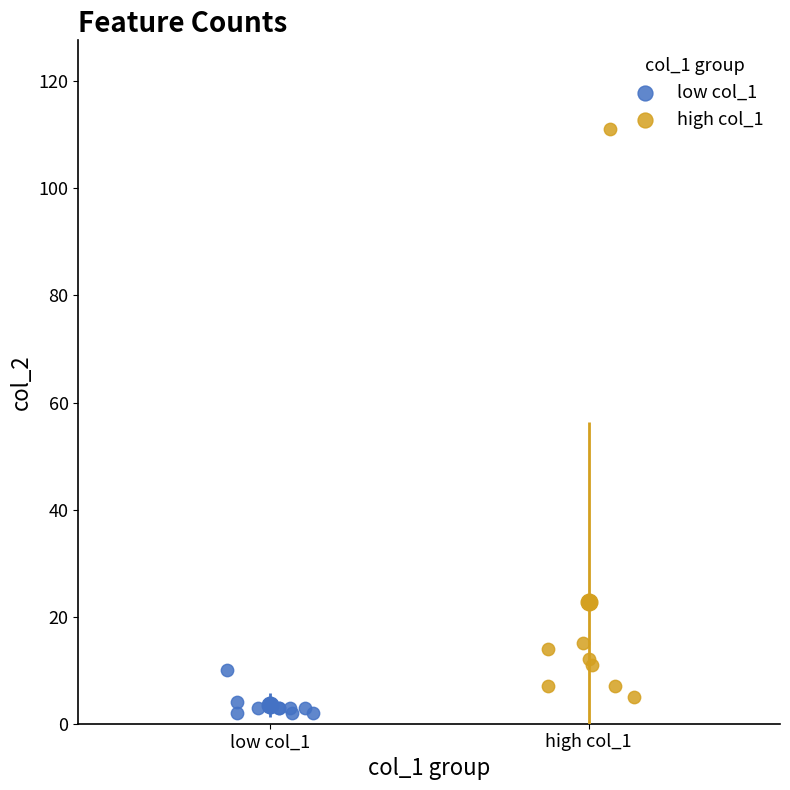

Which series contains the highest Y value?

high col_1